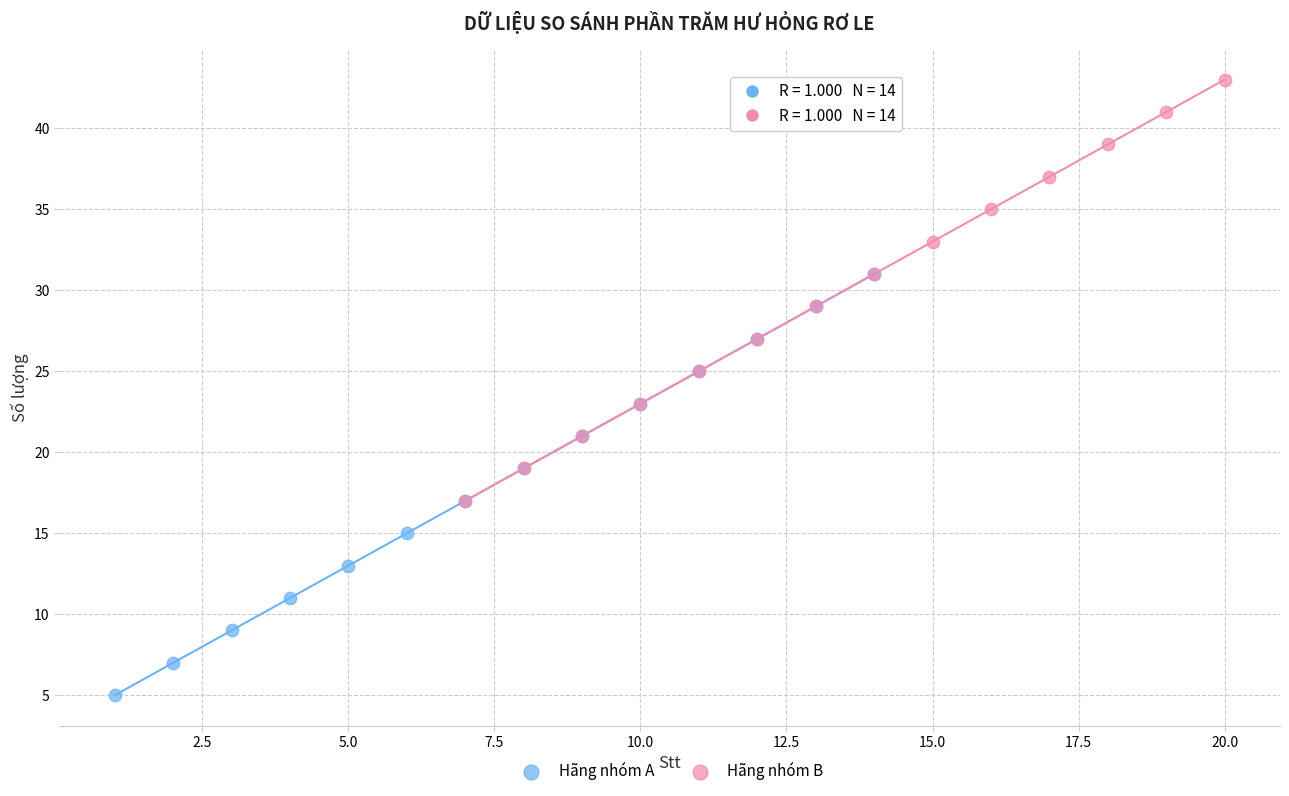

Which series reaches the minimum Y coordinate?

Hãng nhóm A